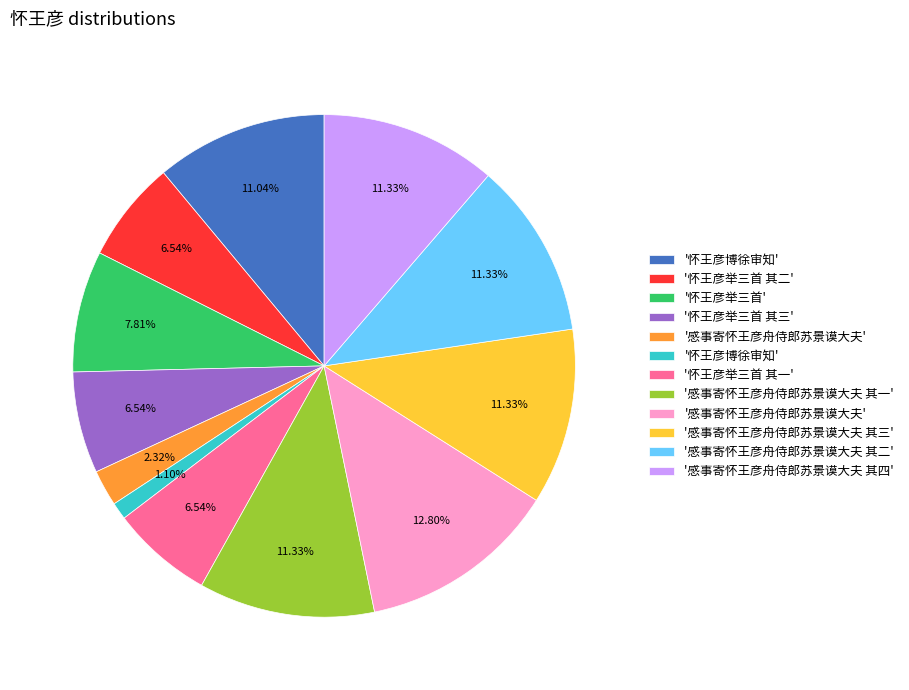

Is there a majority slice in this chart?

No